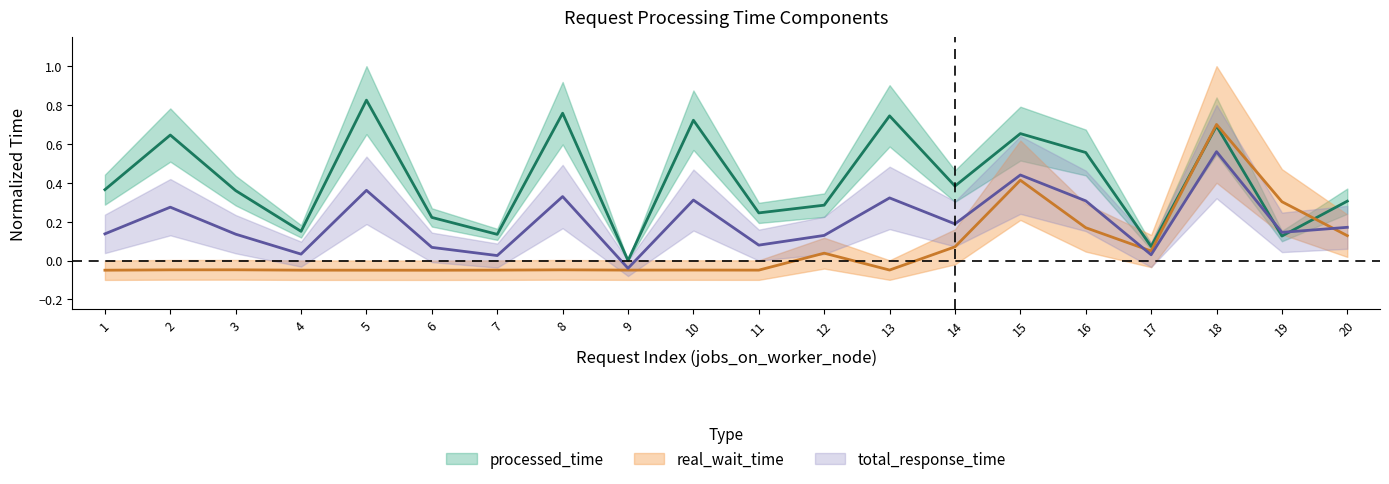

Read the processed_time value at 3.

0.4